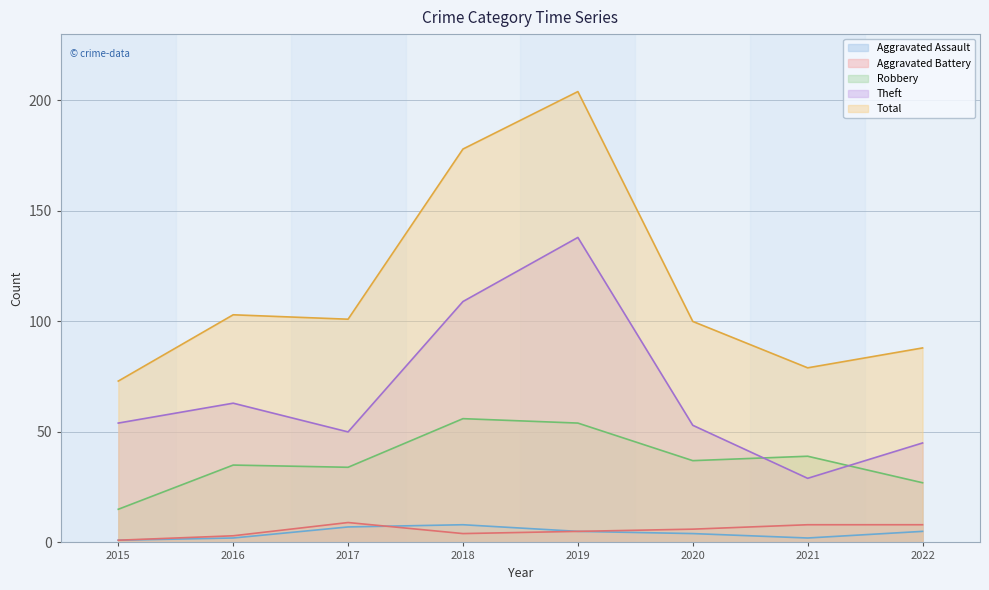

Which series has the widest spread of values?

Total